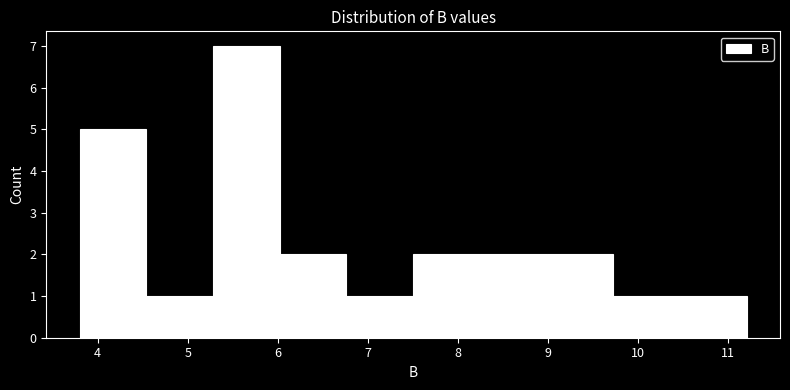

How tall is the bar that spans 7.5 to 8.2 on the x-axis? Neither the bar edges nor the heights are printed on the chart, so give them approximately, as read against the axes.

2